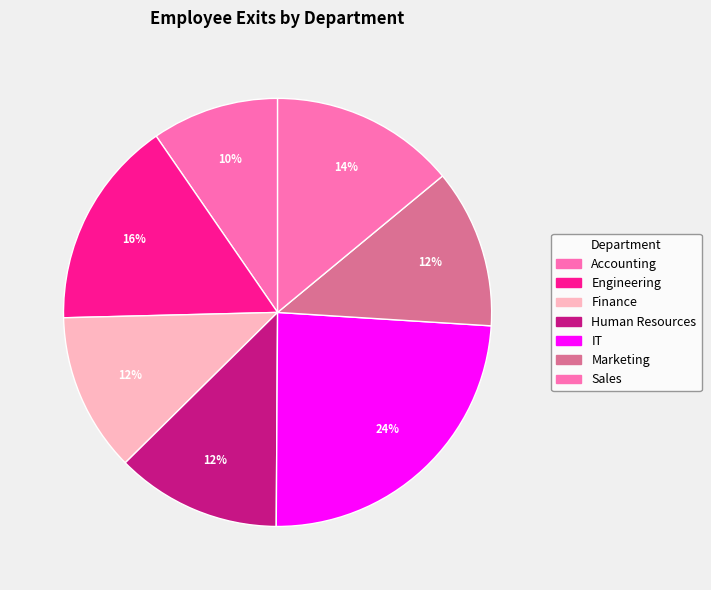

How many segments does this pie chart have?

7